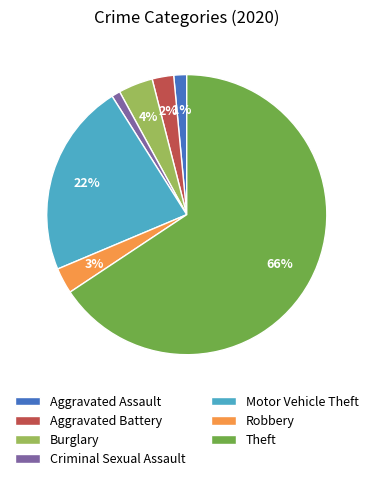

Does any single category account for the majority?

Yes